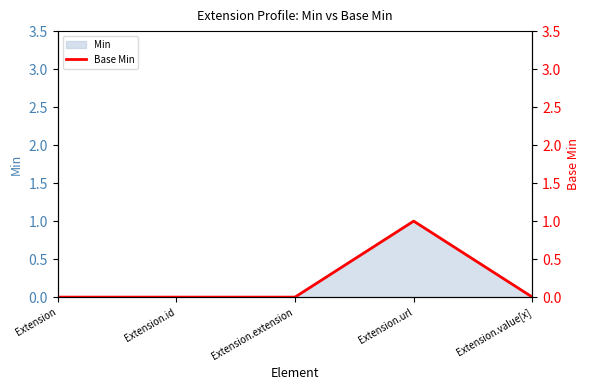

Count the values in the range 0 to 1.

5